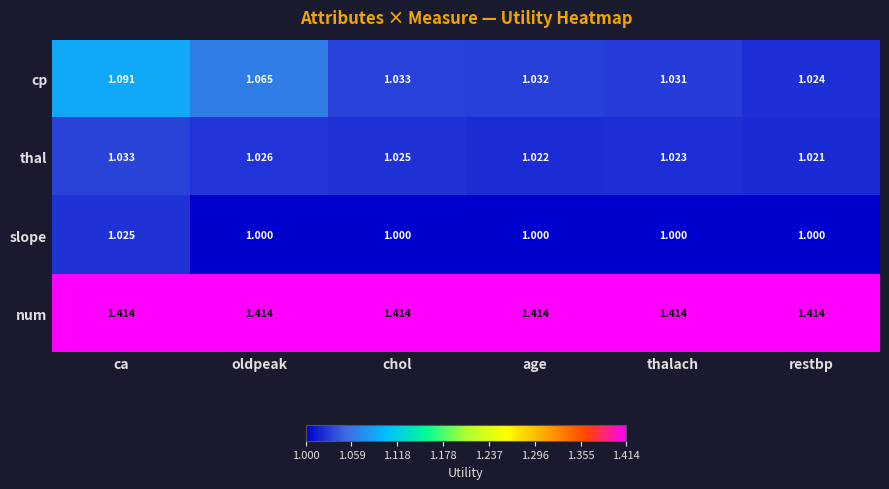

Rank the series by their maximum value, from lowest to highest.

slope, thal, cp, num